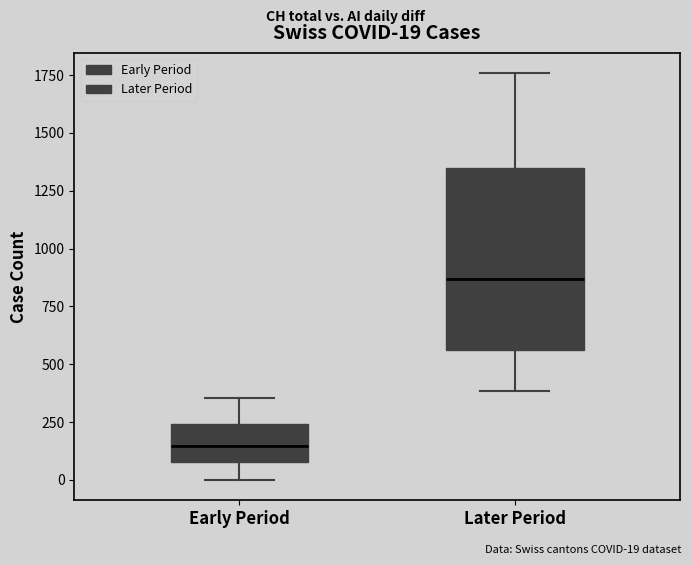

Which box has the lowest median line?

Early Period